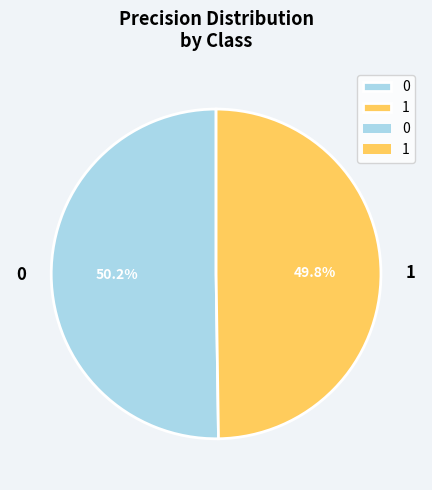

How much of the chart is everything except 1?

50.2%